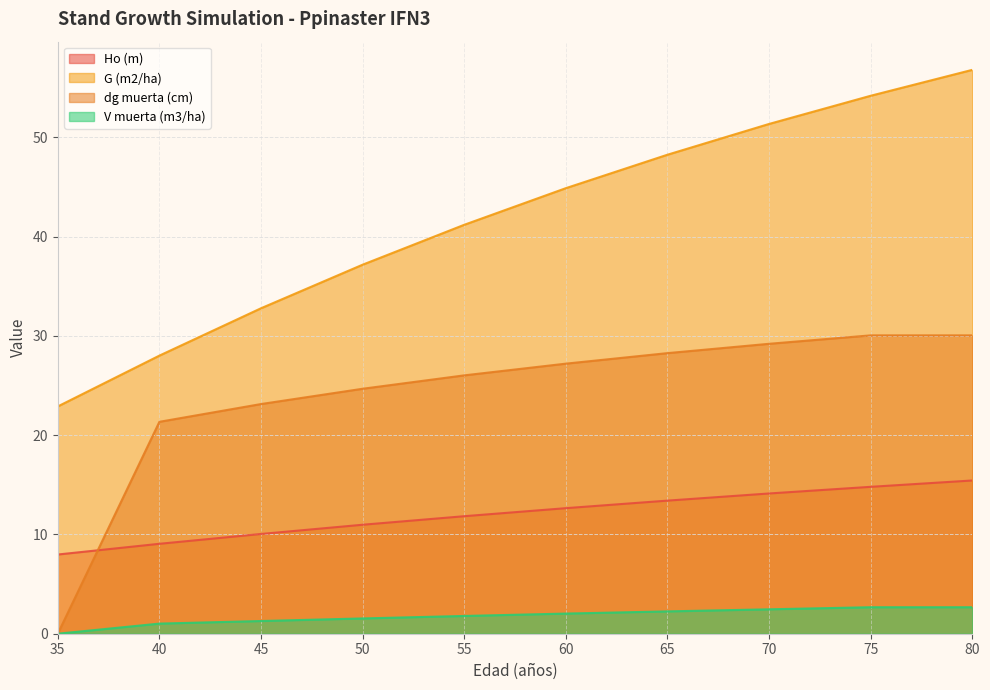

At which label is G (m2/ha) closest to 39?

50